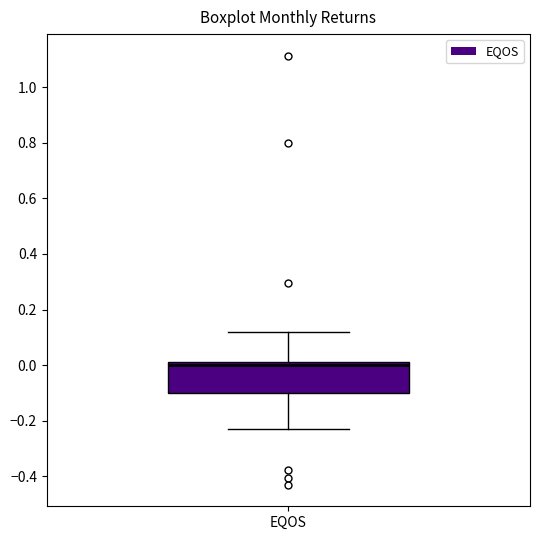

Read this box plot against the y-axis: the position of the median line, the range covered by the box, and the ends of both whiskers. The values are not printed on the chart, so give them approximately, as read against the axis.

median 0.00 (just below the box's upper edge), box -0.10 to 0.00, whiskers -0.24 to 0.12